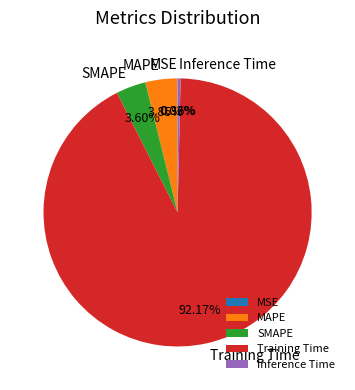

Which category has the biggest portion of the pie?

Training Time